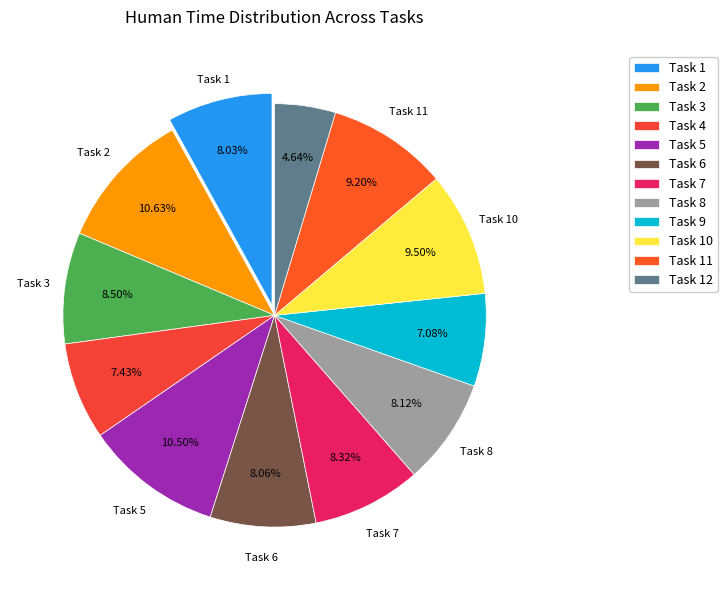

Is it true that Task 1 is 8% of the pie?

True